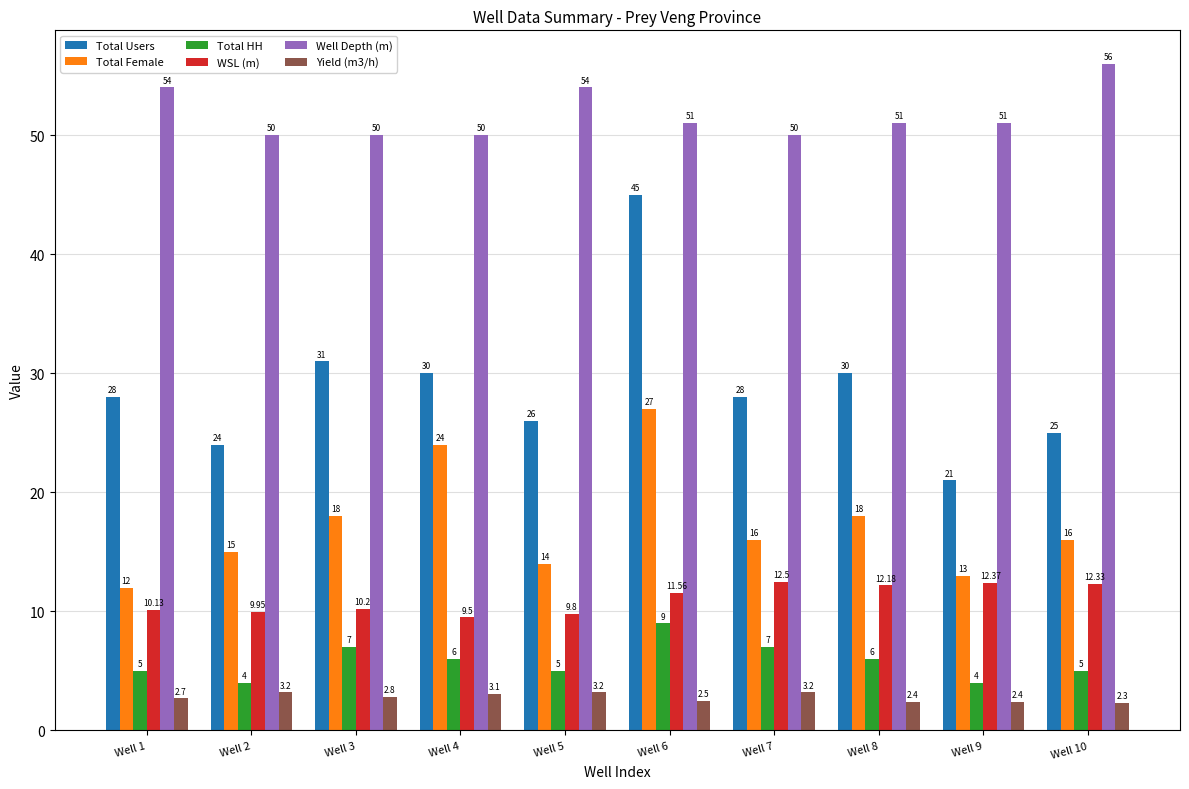

Rank the series at Well 8 from lowest to highest value.

Yield (m3/h), Total HH, WSL (m), Total Female, Total Users, Well Depth (m)